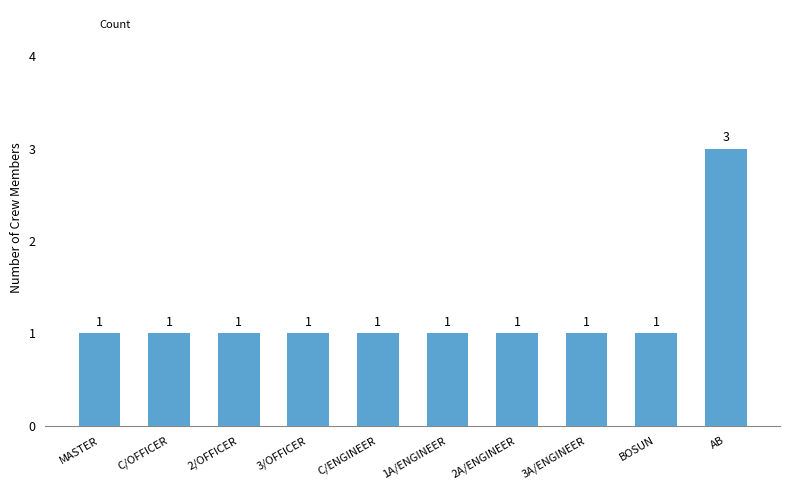

Count the number of values greater than 1.

1